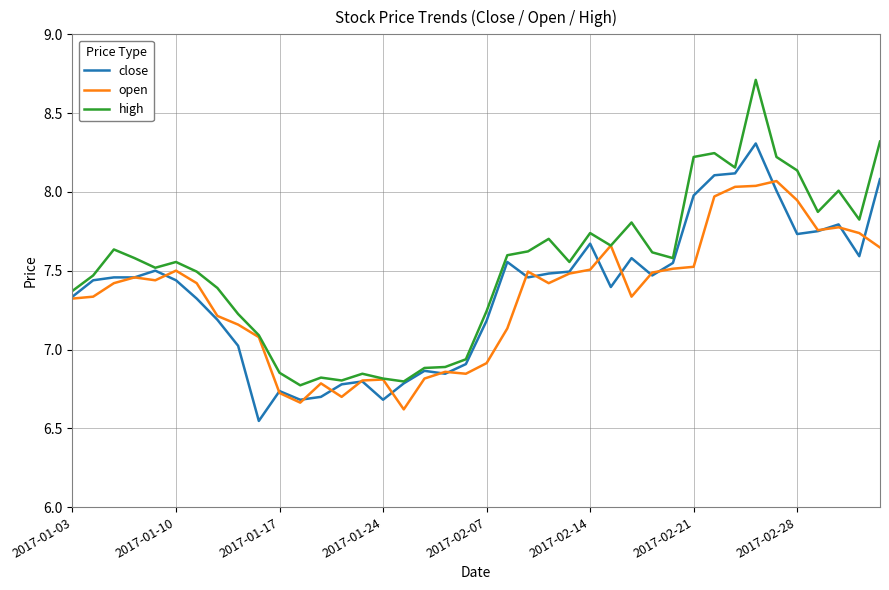

Which series has the largest total across all categories?

high